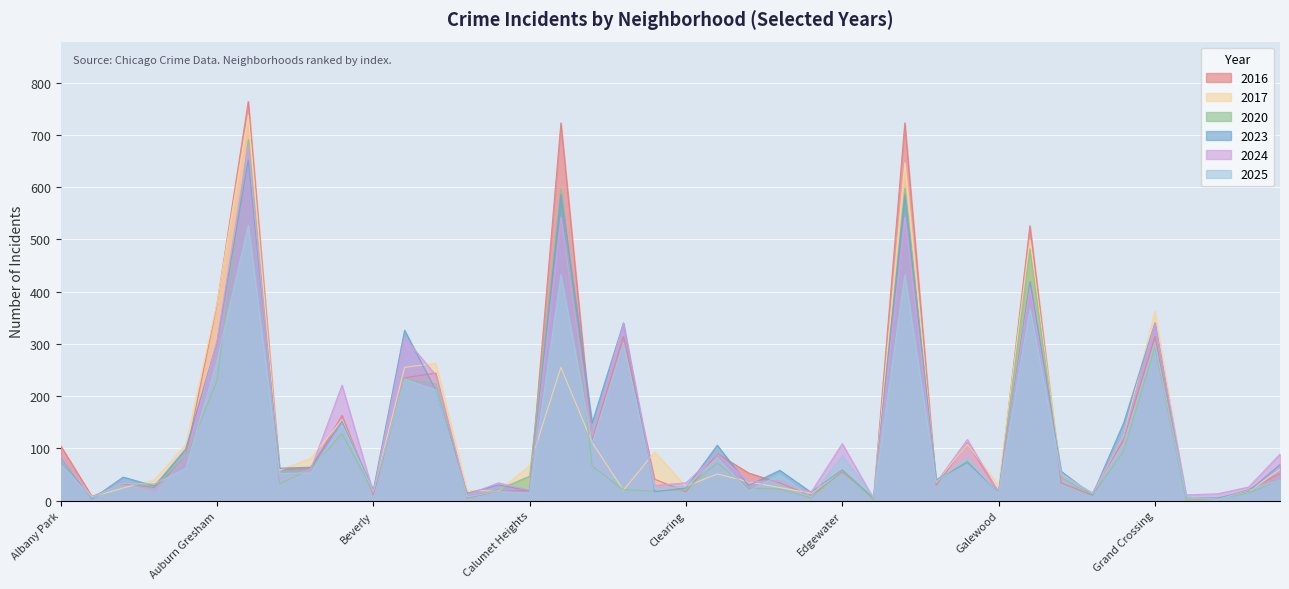

How many values in the 2016 series are below 53?

20